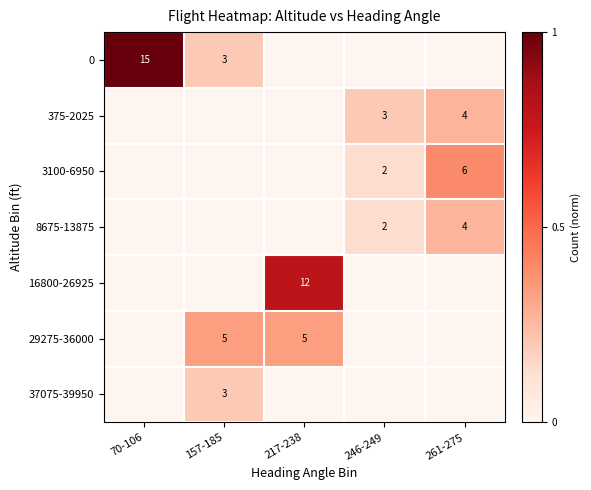

List the series in order of their peak value, lowest first.

37075-39950, 375-2025, 8675-13875, 29275-36000, 3100-6950, 16800-26925, 0